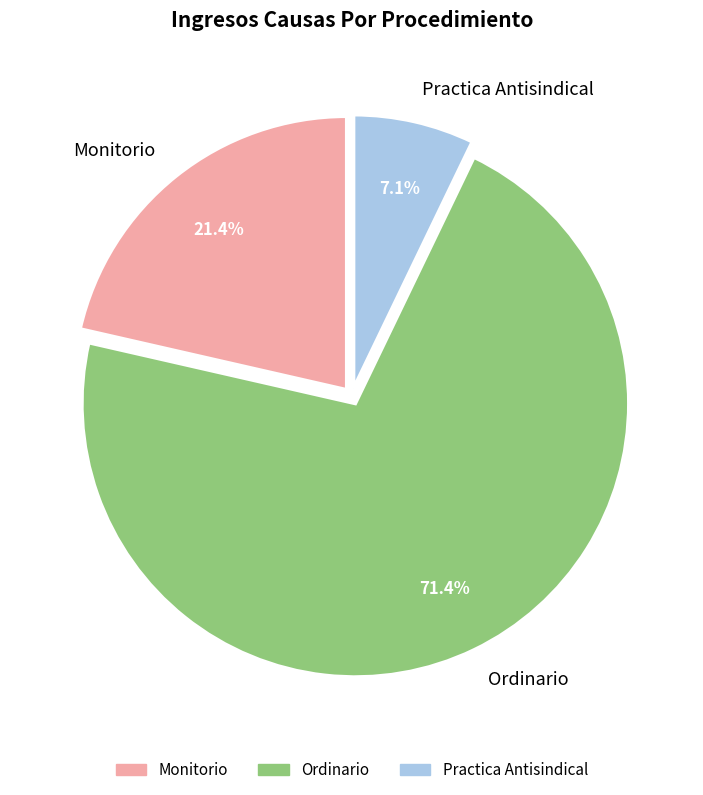

Rank the categories by value from lowest to highest.

Practica Antisindical, Monitorio, Ordinario